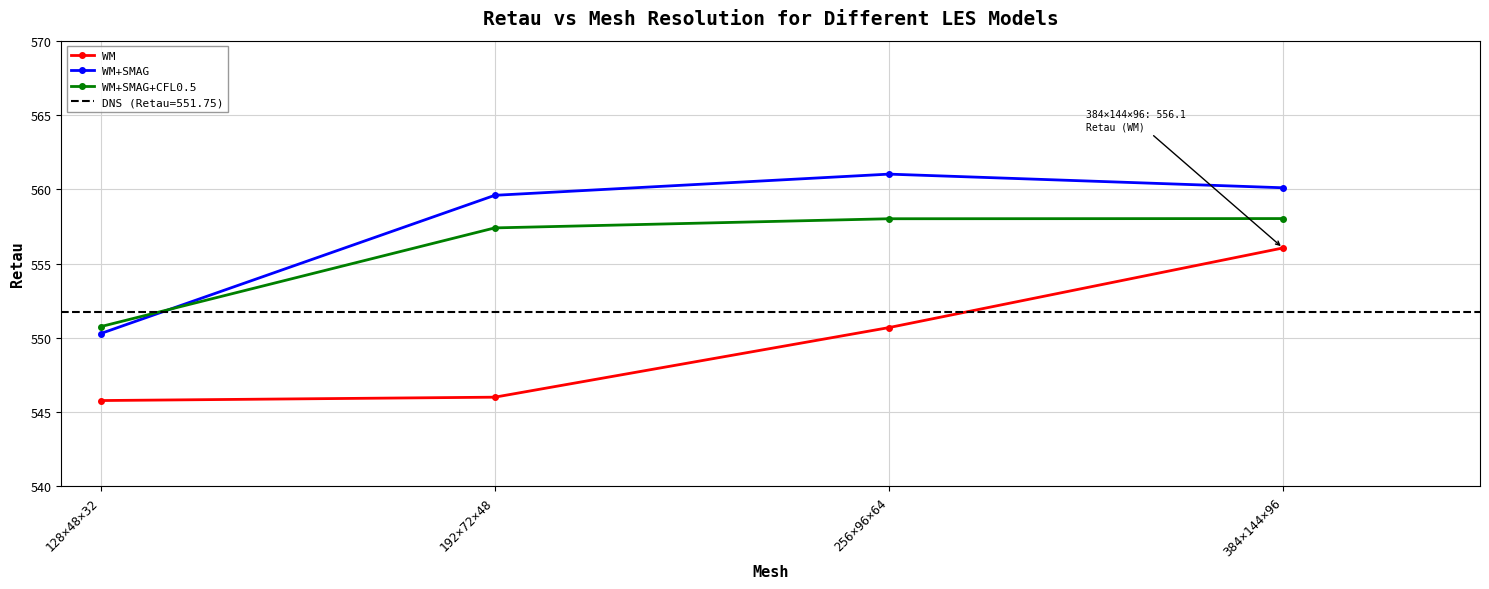

True or false: WM+SMAG+CFL0.5 and WM intersect in this chart.

False